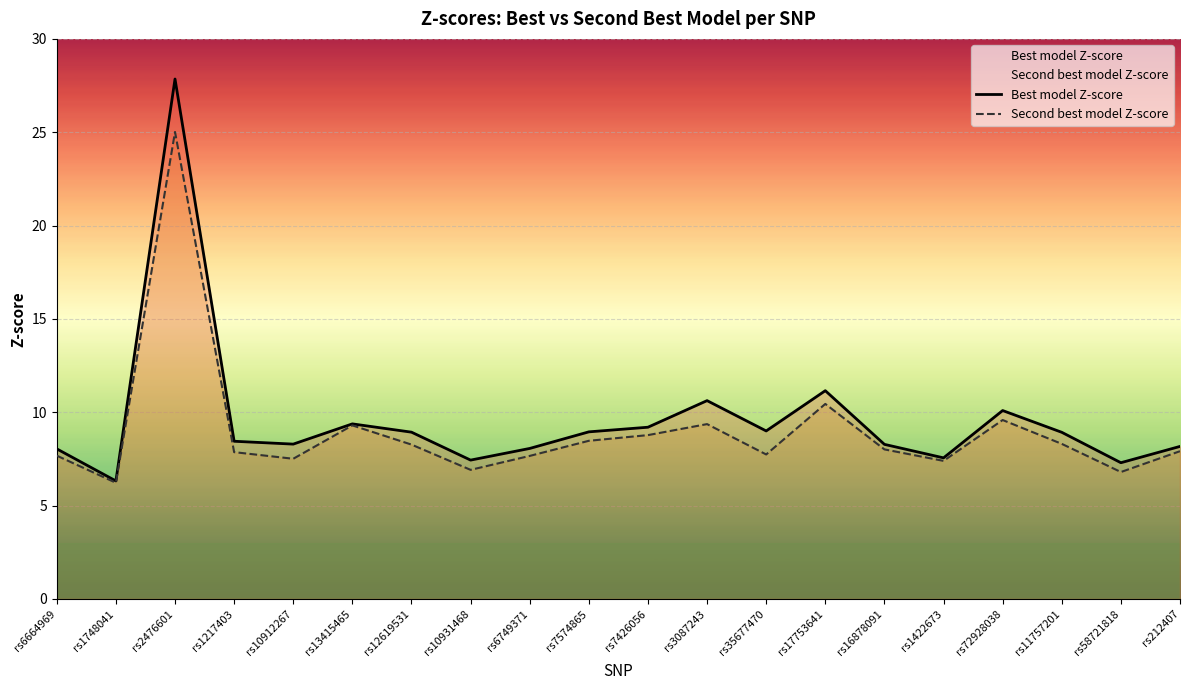

True or false: Second best model Z-score has a value of 7.9 at rs1217403.

True